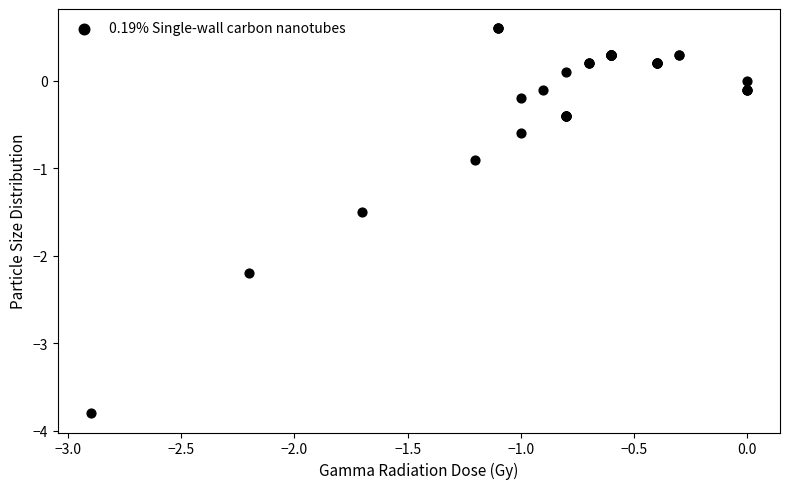

What Y value in the scatter plot is closest to -1?

-0.9